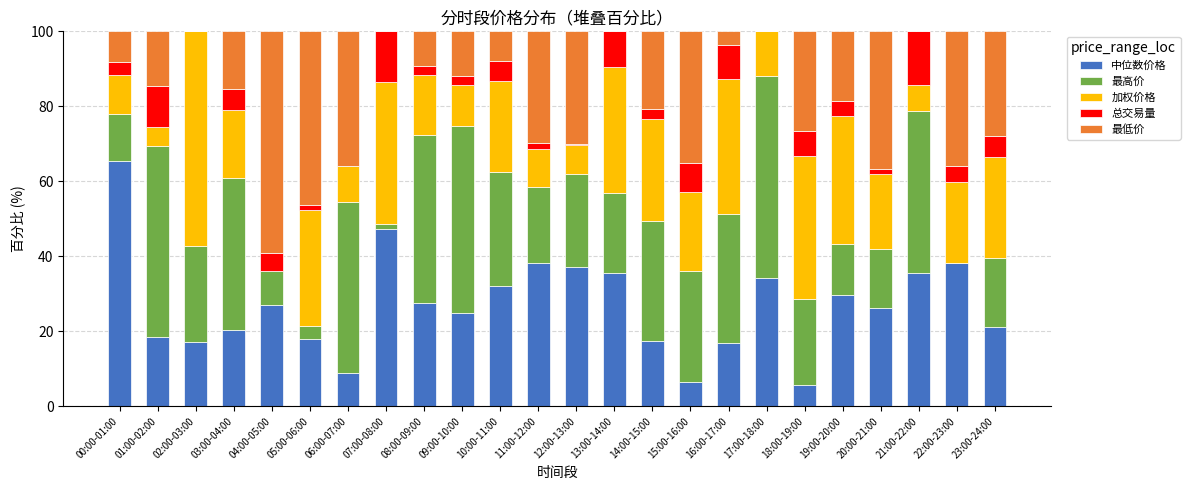

What is the total value across all series at 10:00-11:00?

100.0